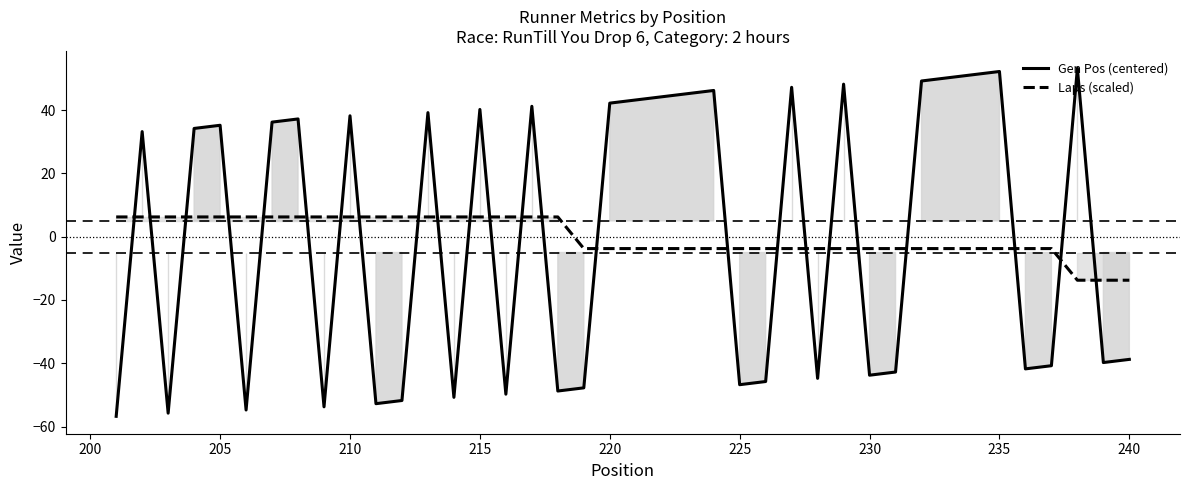

The Laps (scaled) series shows 6.2 at 210. True or false?

True